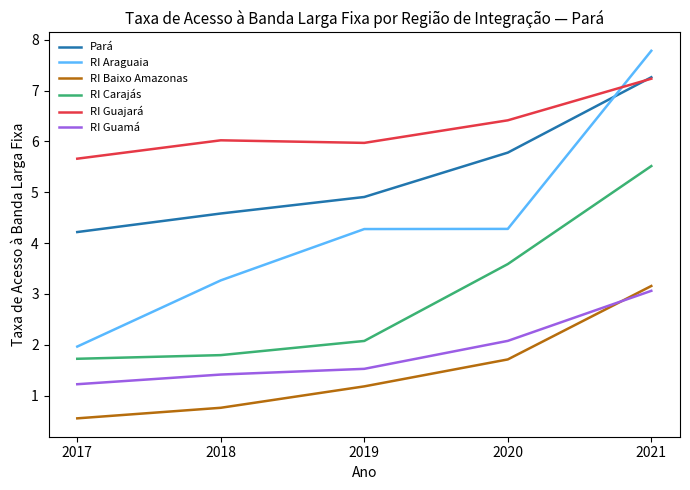

True or false: Pará and RI Carajás intersect in this chart.

False